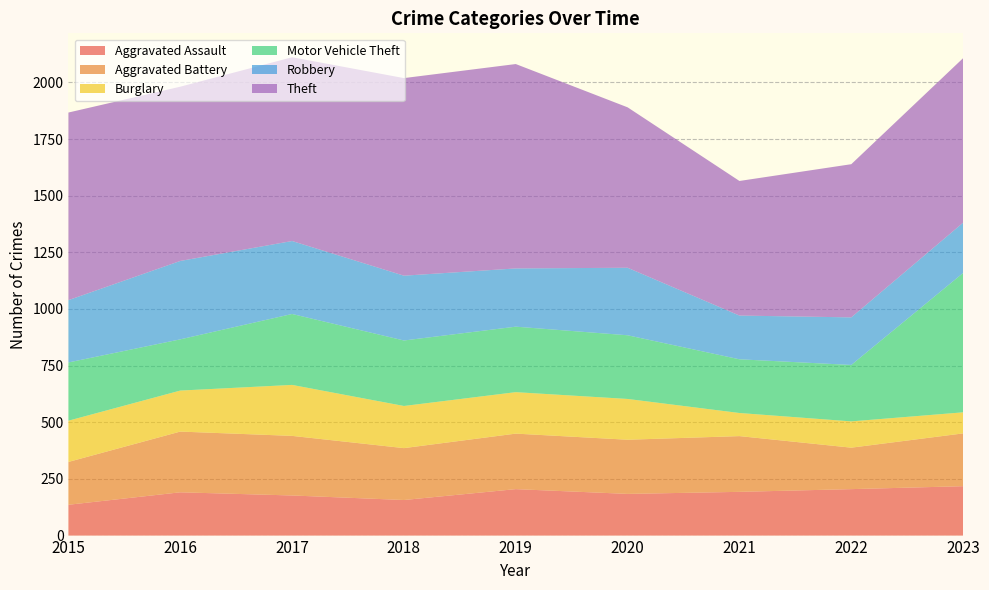

Reading right to left, list all the values displayed in this chart.

Aggravated Assault: 2023=218	2022=205	2021=193	2020=184	2019=205	2018=157	2017=177	2016=191	2015=136
Aggravated Battery: 2023=233	2022=183	2021=246	2020=239	2019=245	2018=229	2017=263	2016=268	2015=189
Burglary: 2023=93	2022=116	2021=102	2020=180	2019=183	2018=186	2017=225	2016=181	2015=182
Motor Vehicle Theft: 2023=615	2022=249	2021=237	2020=281	2019=289	2018=289	2017=313	2016=226	2015=257
Robbery: 2023=222	2022=210	2021=193	2020=298	2019=257	2018=286	2017=322	2016=346	2015=275
Theft: 2023=726	2022=676	2021=594	2020=708	2019=902	2018=872	2017=811	2016=769	2015=828